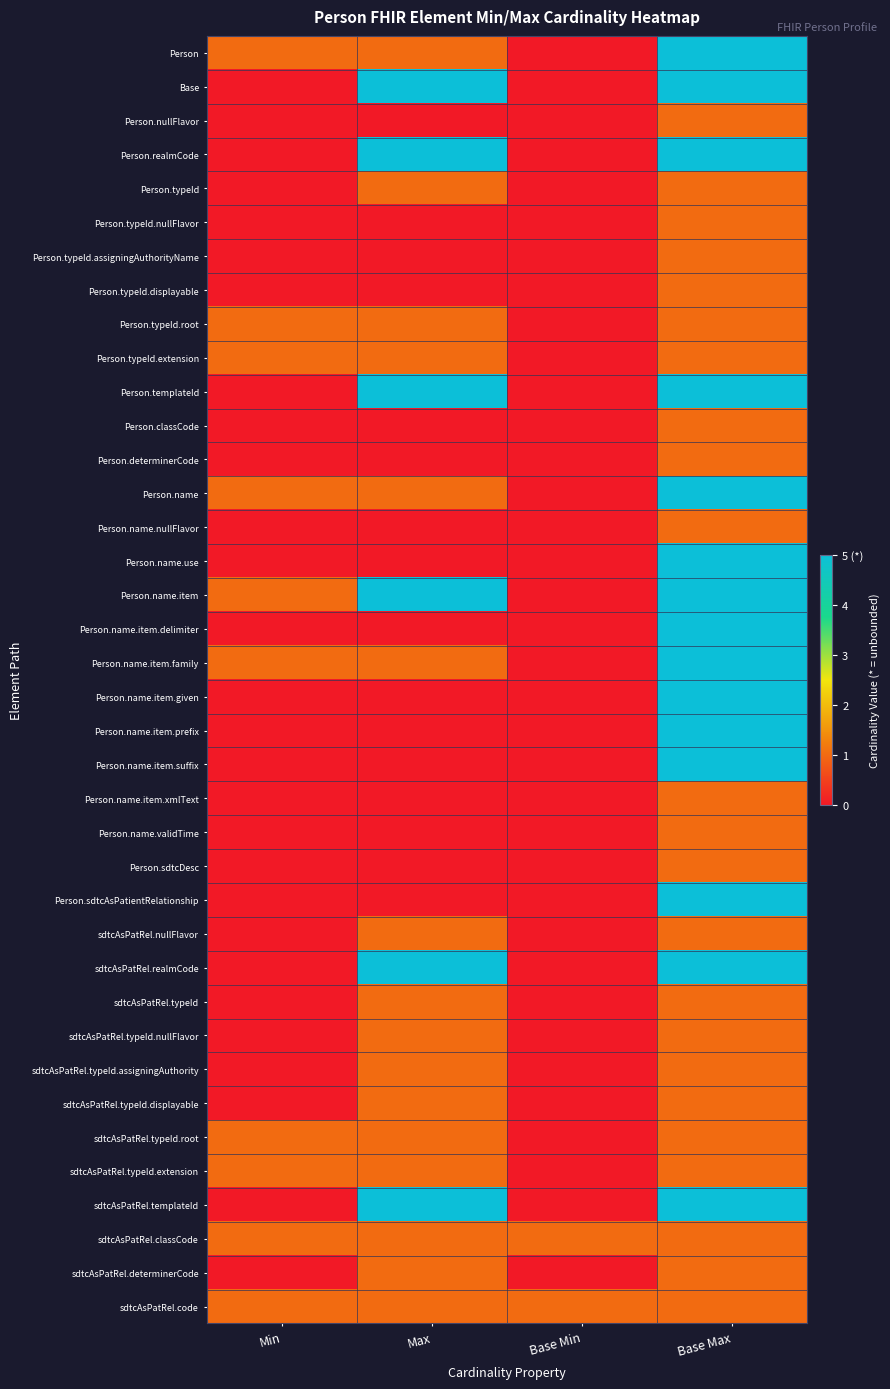

What is the spread (max minus min) of values at Max?

5